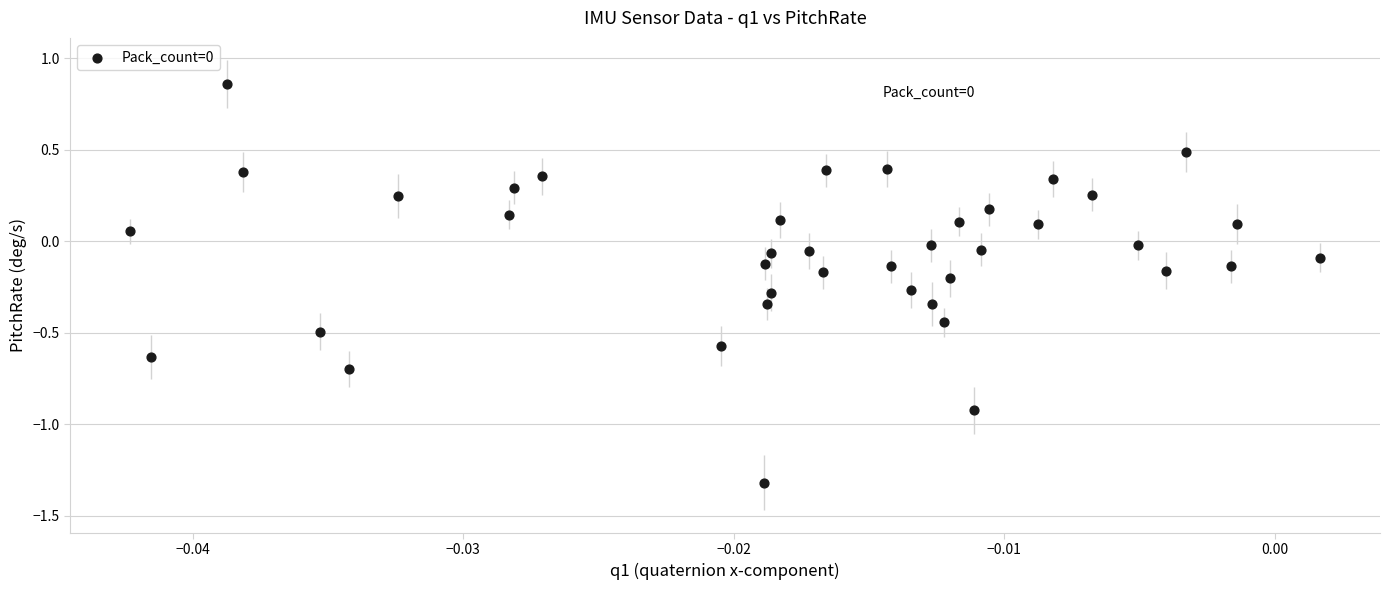

What is the range of Y values (max minus min)?

2.2